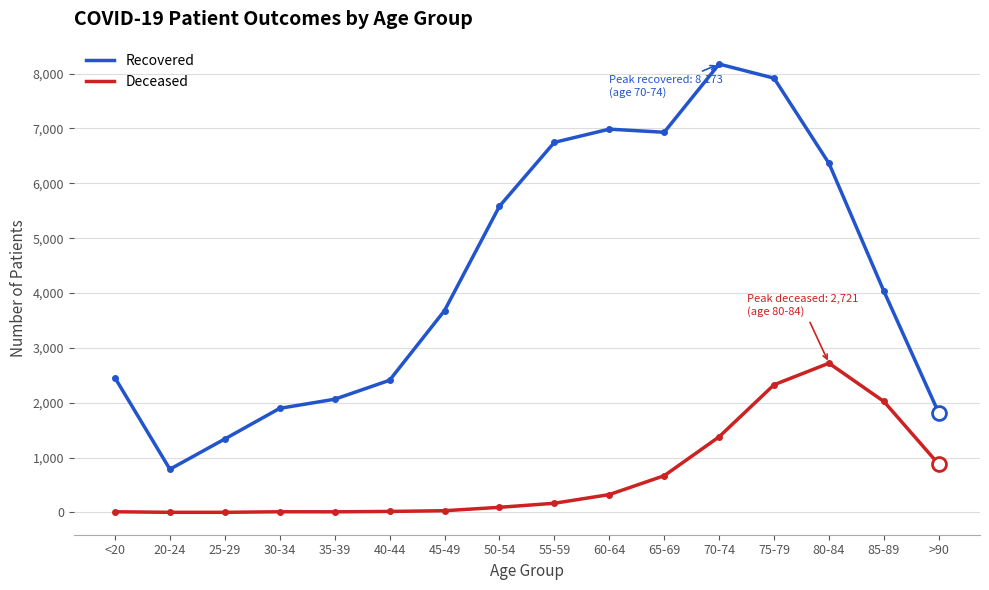

Which label corresponds to the largest value in the chart?

70-74